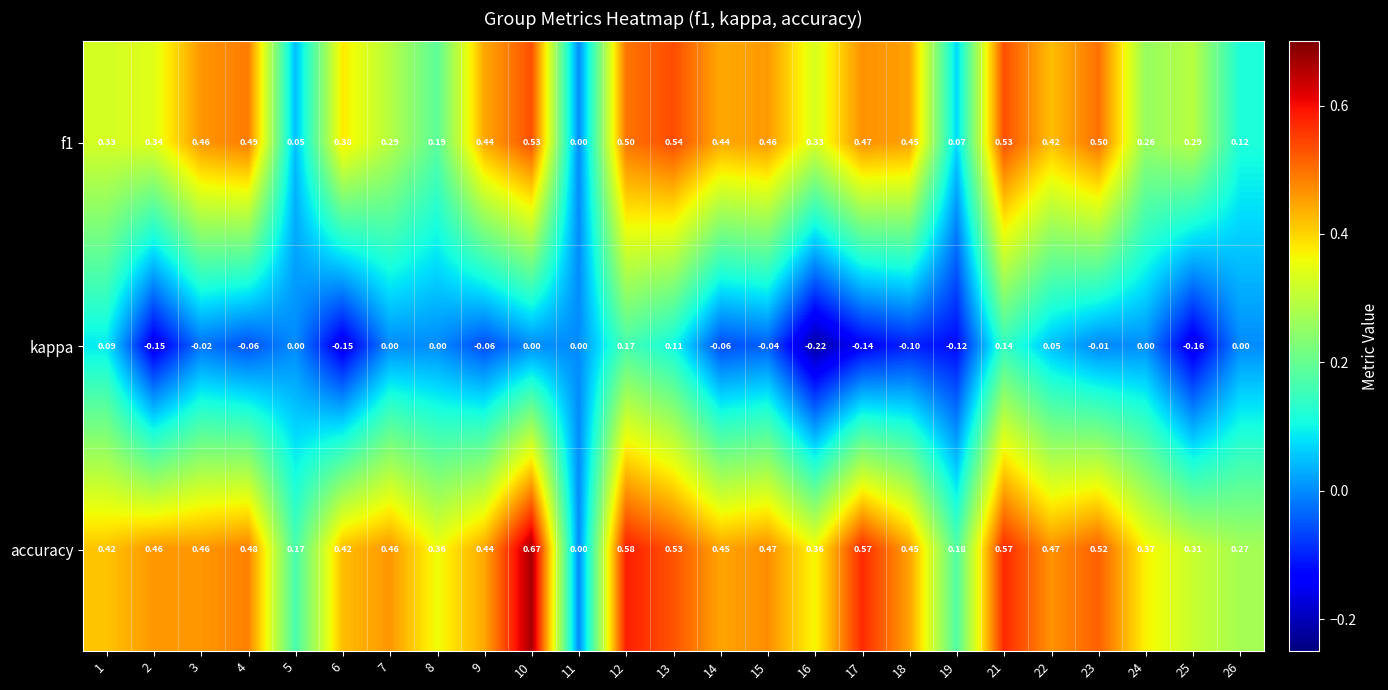

Which series has the widest spread of values?

accuracy